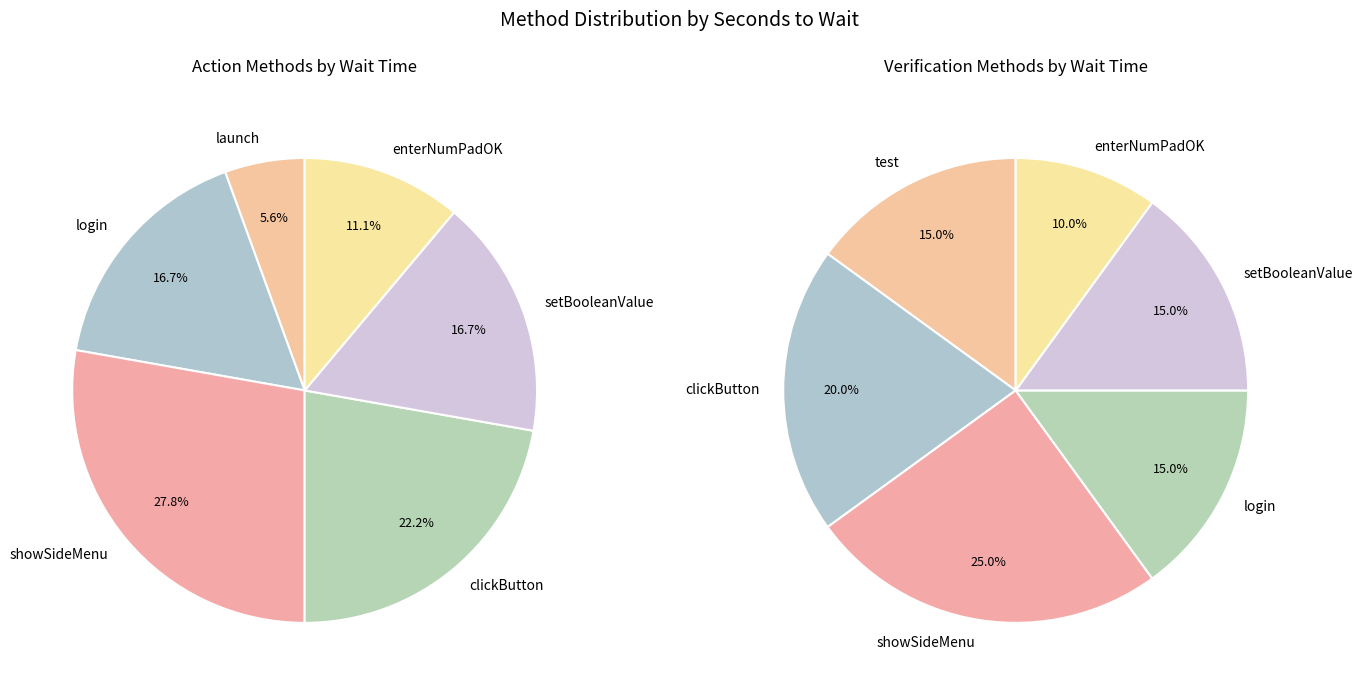

Is there any slice that represents more than half of the pie?

No